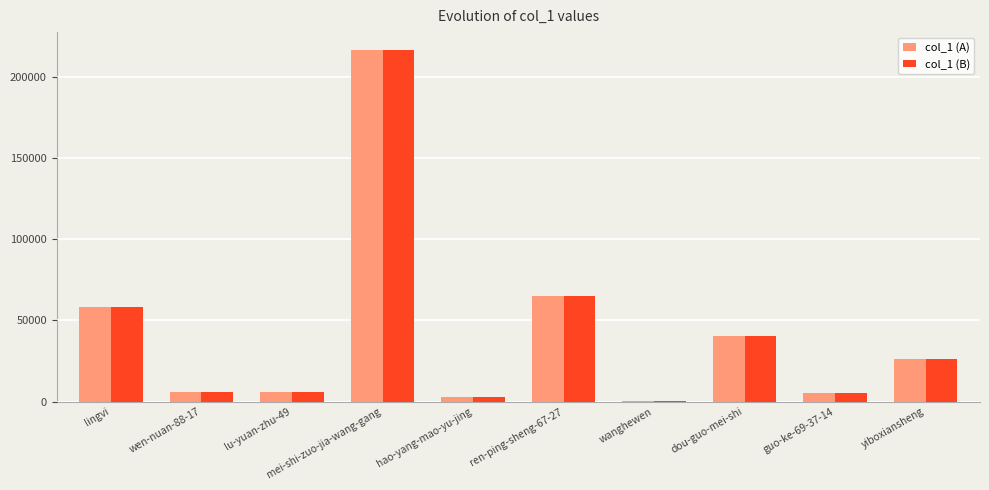

Is it true that col_1 (A) equals 40497 at dou-guo-mei-shi?

True